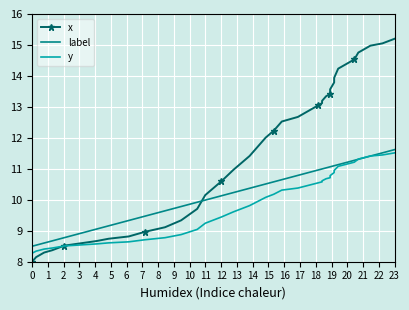

What is the minimum value for label?

8.5